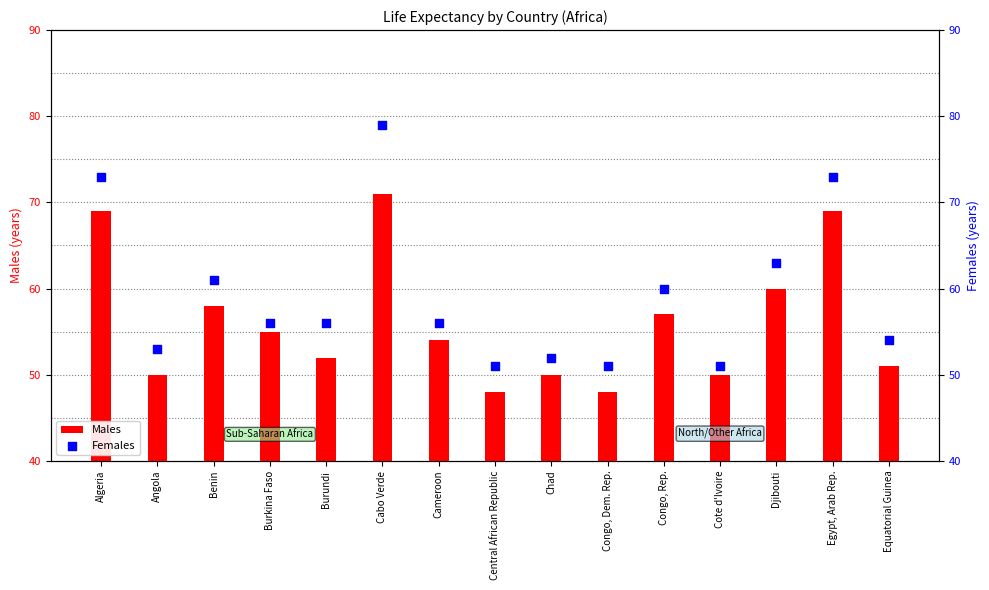

Which series has the largest total across all categories?

Females